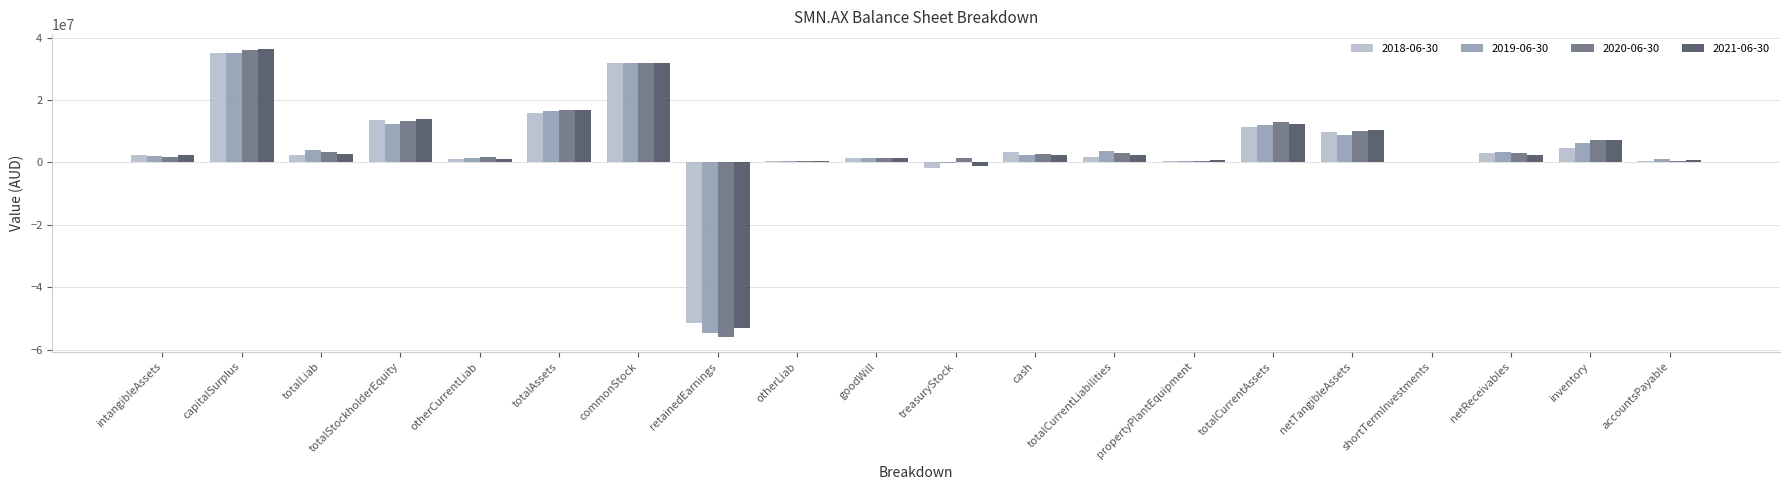

Is it true that 2019-06-30 equals 2538770 at netTangibleAssets?

False